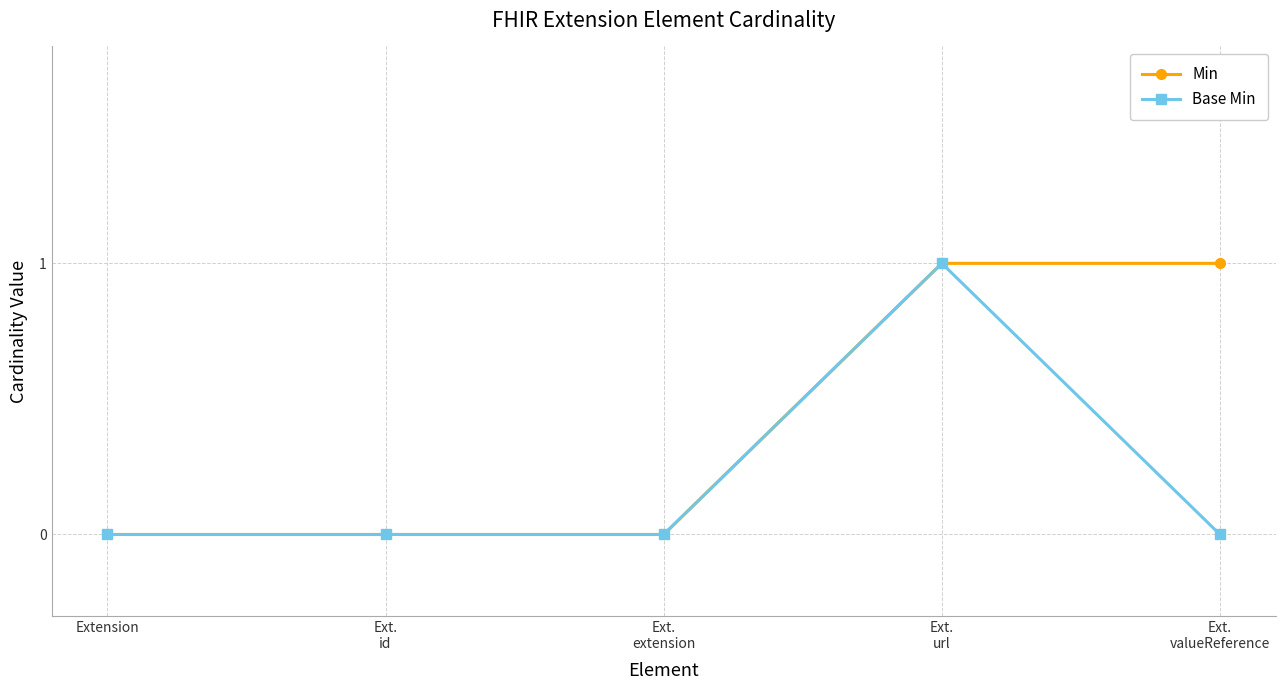

What is the label of the 5th point from the right?

Extension